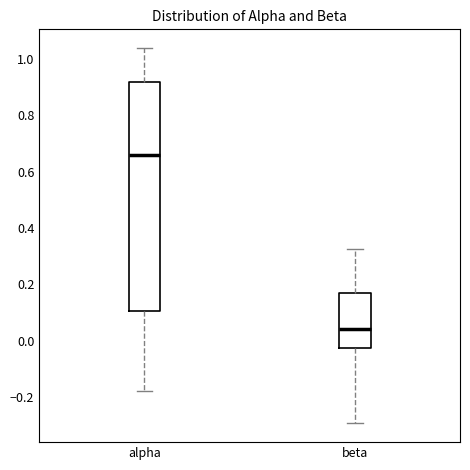

Reading left to right, read every box against the y-axis: the position of its median line, the range the box covers, and the ends of its whiskers. The values are not printed on the chart, so give them approximately, as read against the axis.

alpha: median 0.66, box 0.10 to 0.92, whiskers -0.18 to 1.04
beta: median 0.04, box -0.02 to 0.16, whiskers -0.30 to 0.32